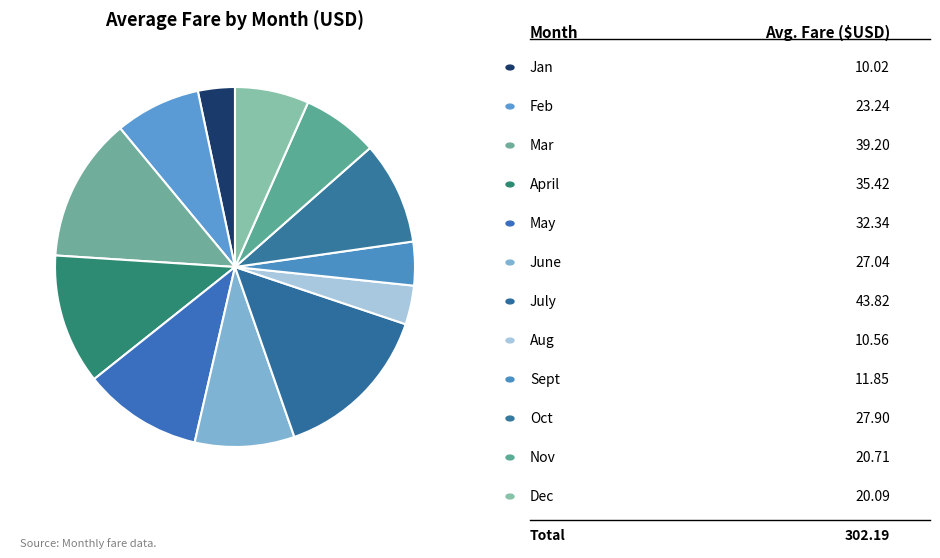

Is there any slice that represents more than half of the pie?

No